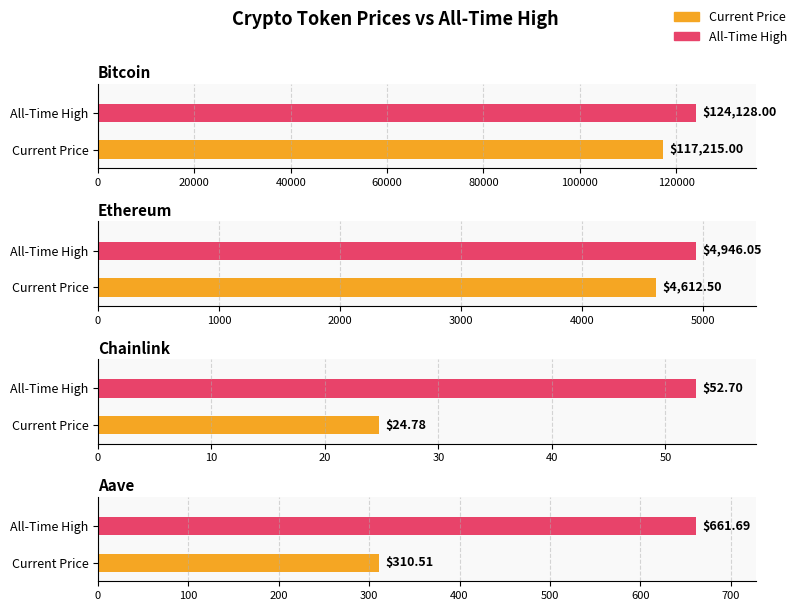

Where is allTimeHigh nearest to the value 62090?

Ethereum